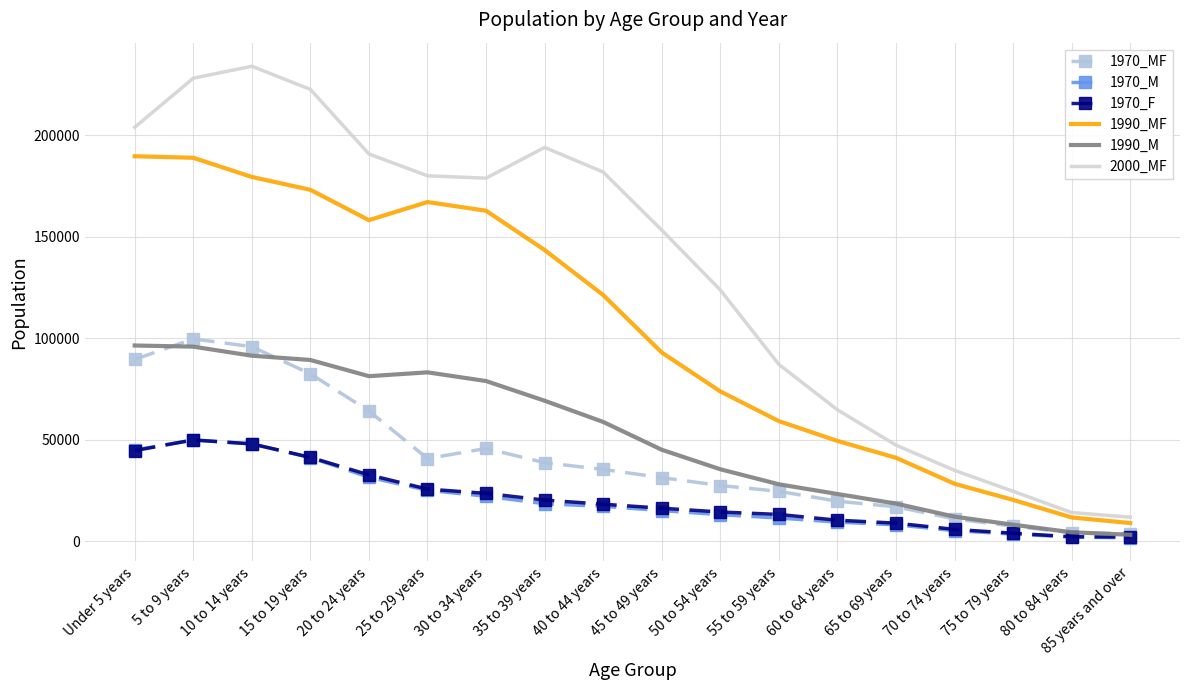

What is the greatest value displayed?

233887